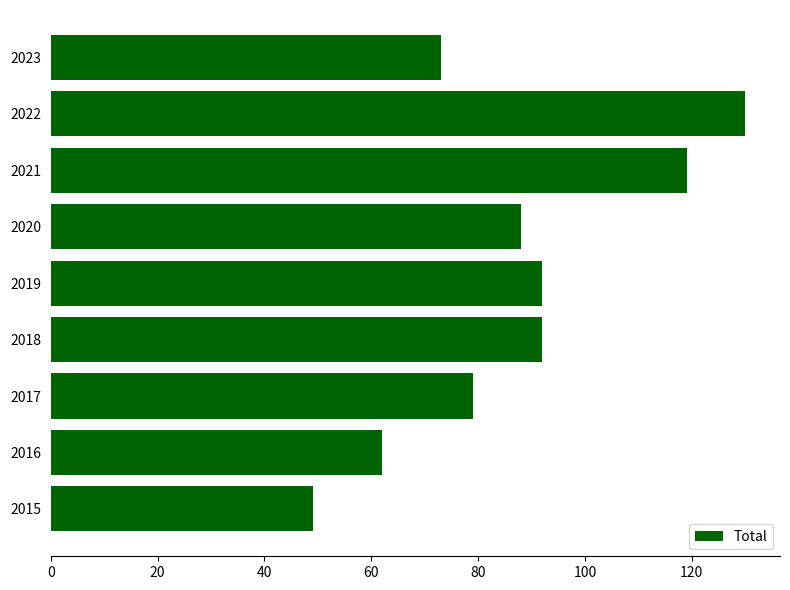

How many bars are there in total?

9